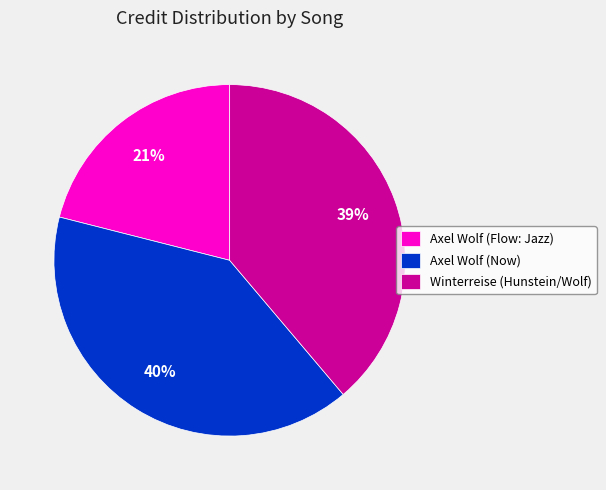

To the nearest percent, what portion does Axel Wolf (Now) represent?

40%